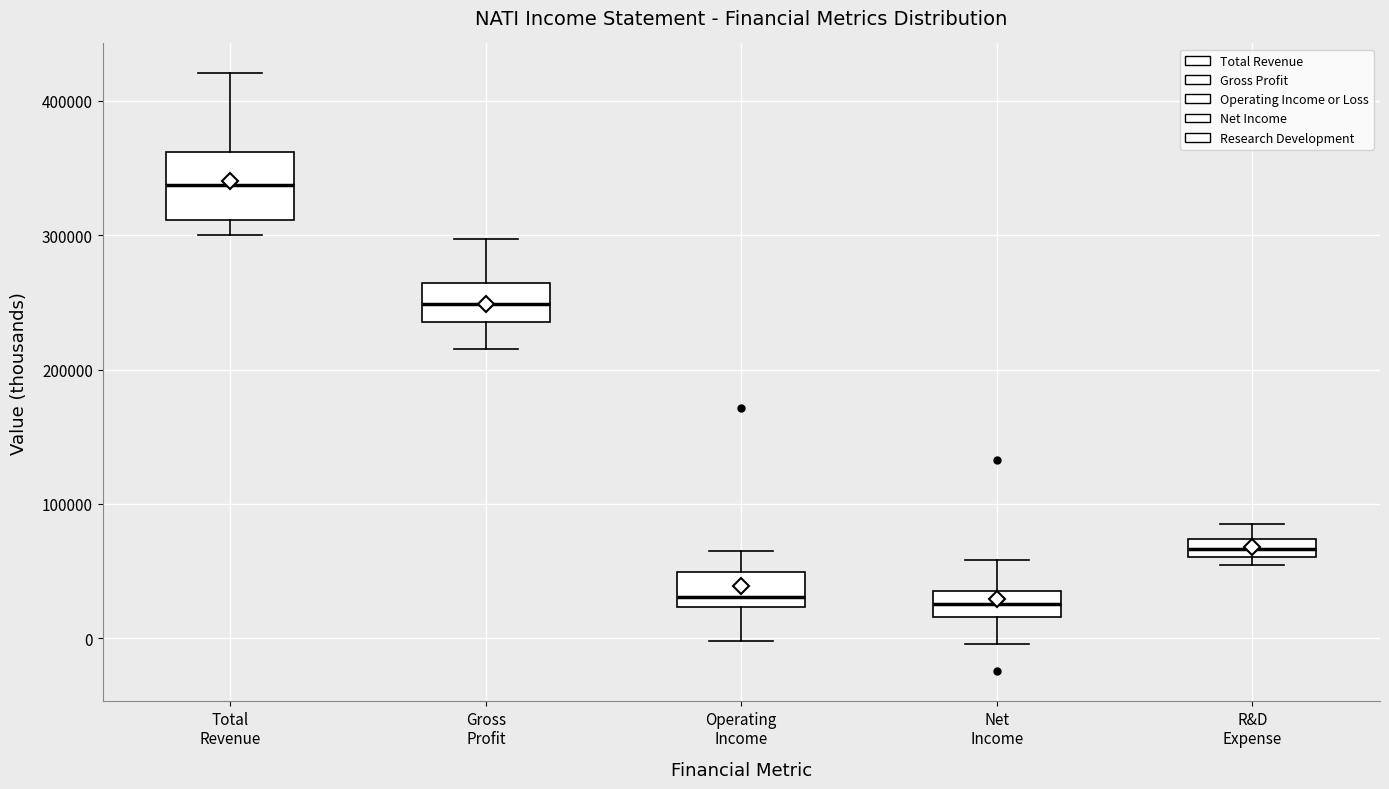

Which box's median line is the highest?

Total Revenue